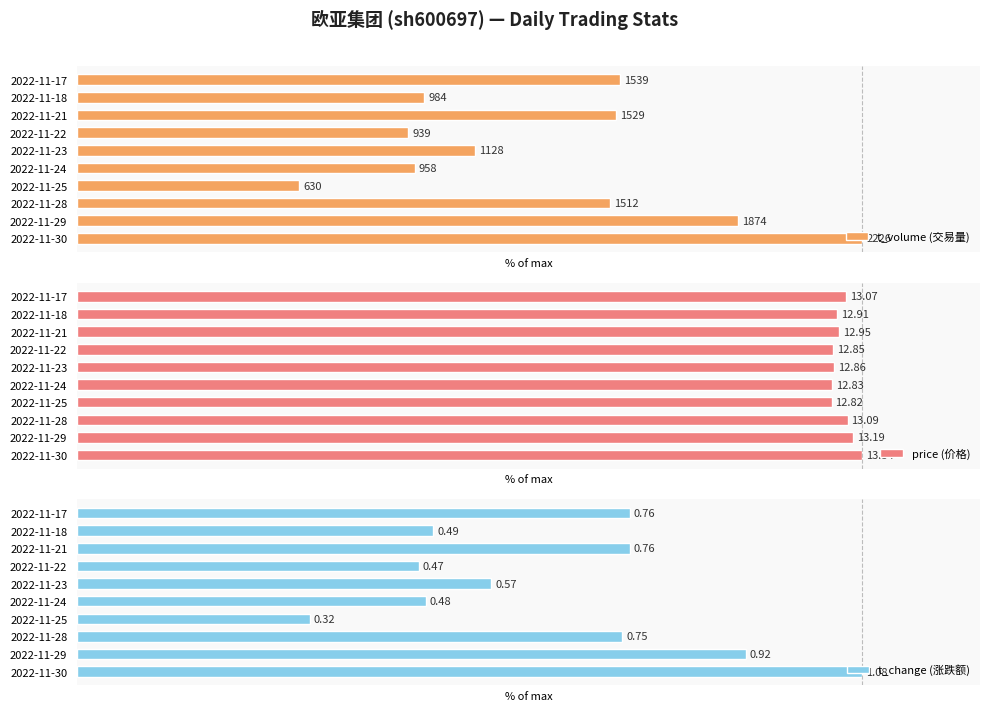

How many groups of bars are there?

10